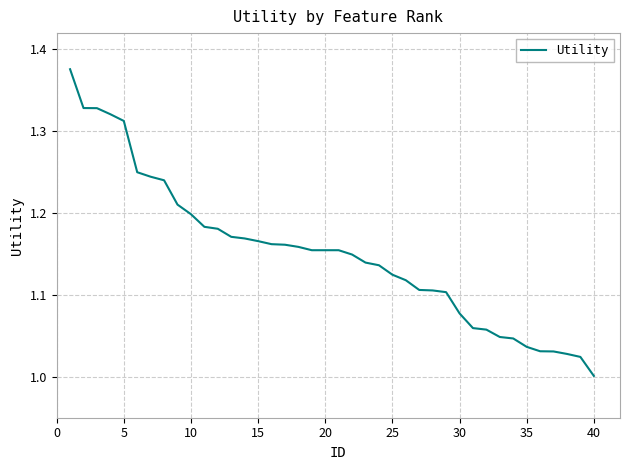

What is the difference between the maximum and minimum values?

0.4